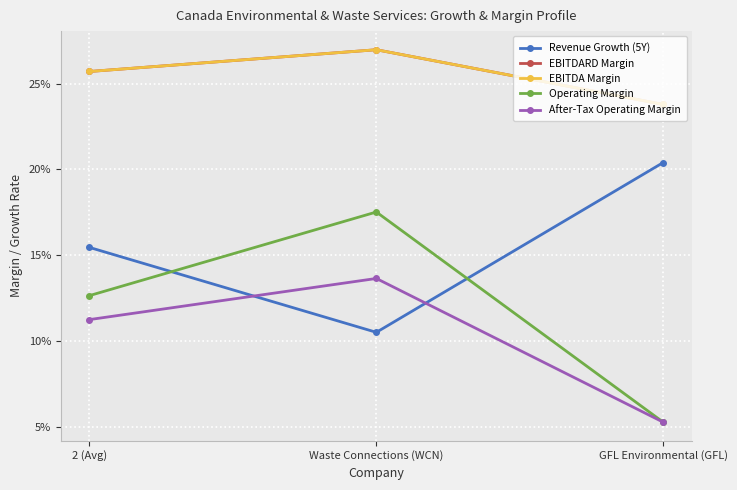

Is this an area chart (filled region under the line)?

No